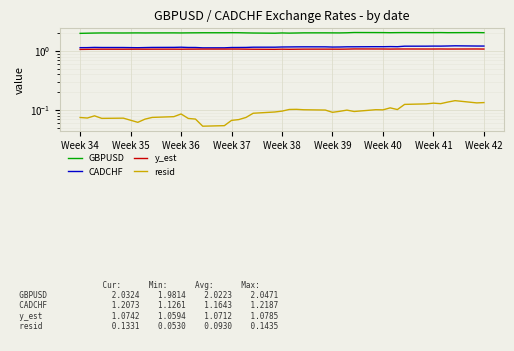

Is it true that resid equals 0.1 at Week 41?

True